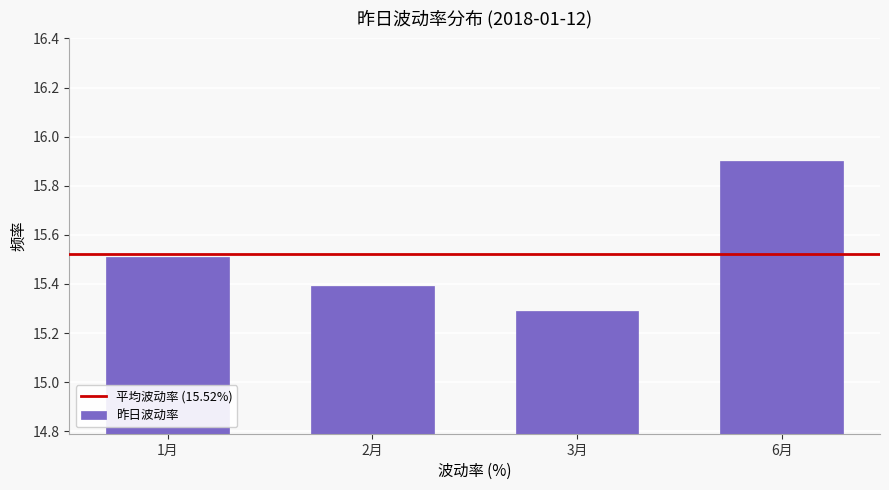

Reading left to right, transcribe all the data shown in this chart.

15.5	15.4	15.3	15.9